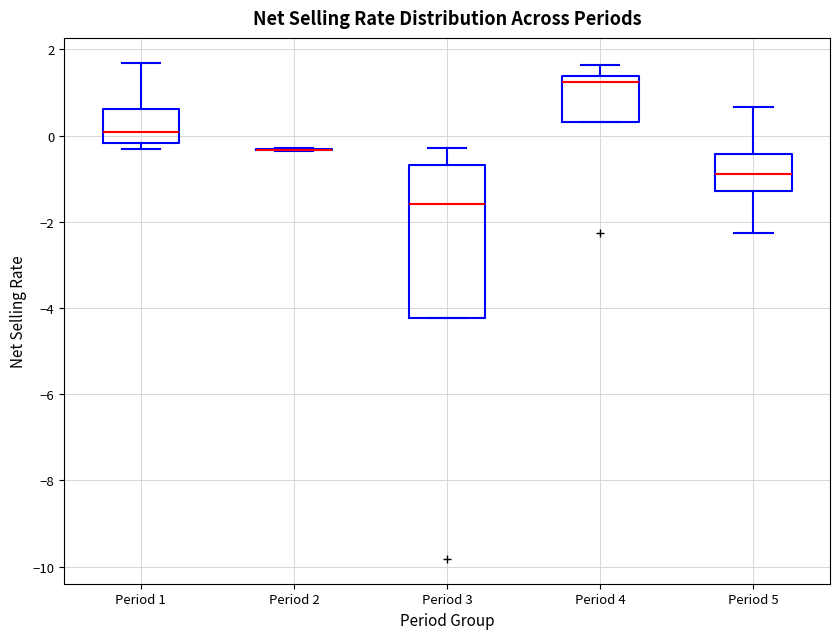

Where does the median line of the box for Period 5 sit on the y-axis? The values are not printed on the chart, so give them approximately, as read against the axis.

-0.8